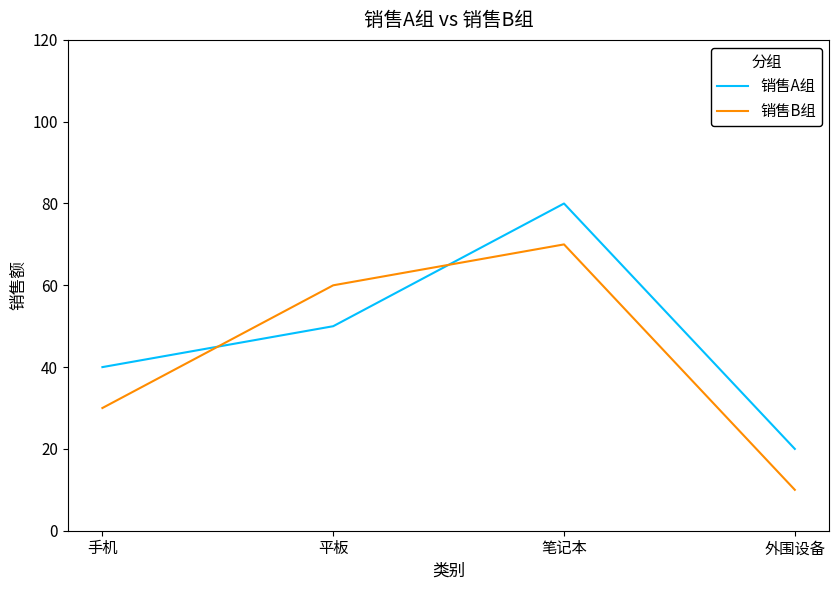

What is the minimum value shown in the chart?

10